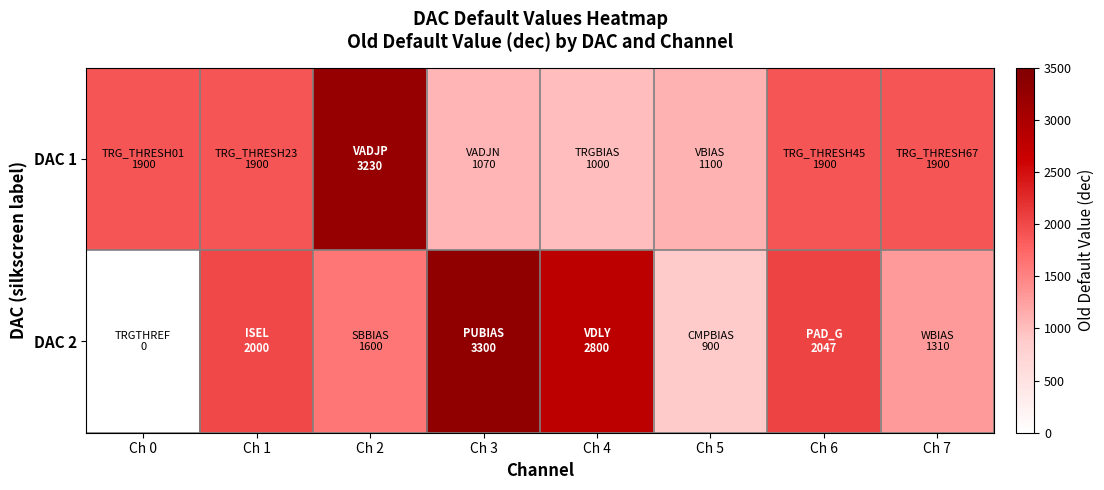

Between Ch 7 and Ch 6, which is larger?

Ch 7